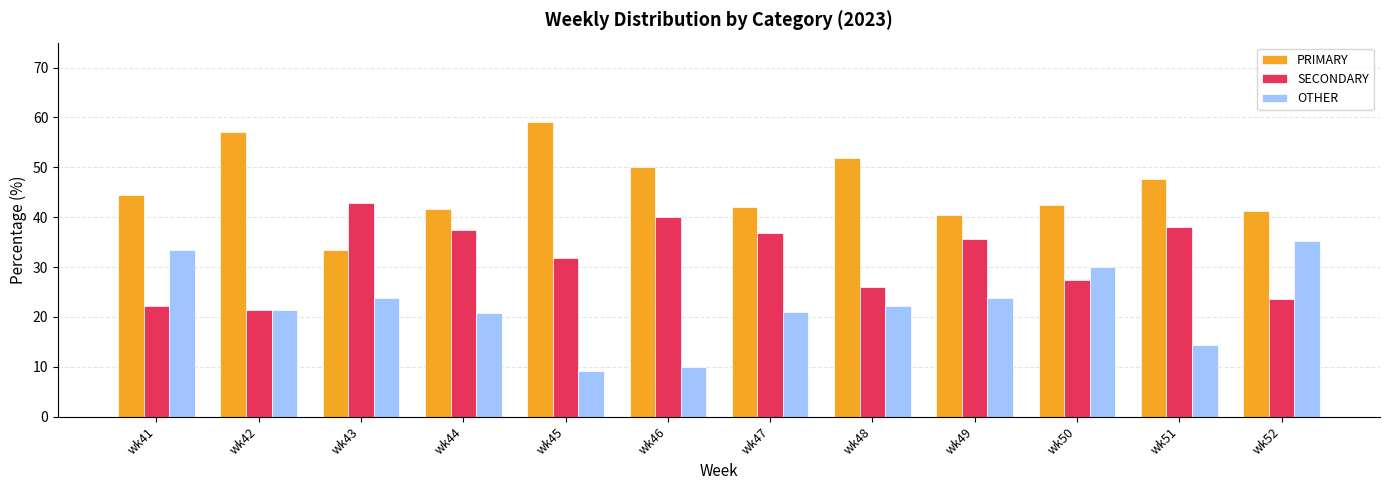

At which label does OTHER first exceed 22?

wk41